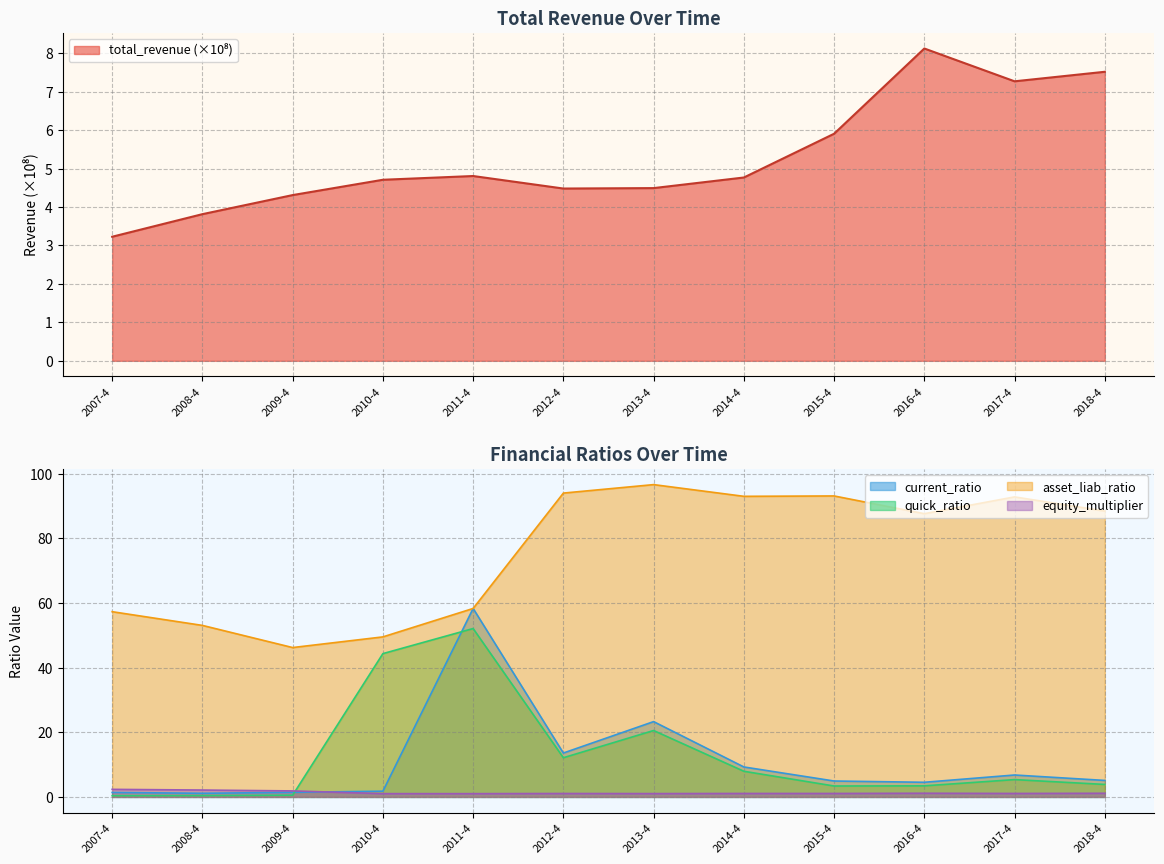

True or false: current_ratio and quick_ratio cross at least once.

True